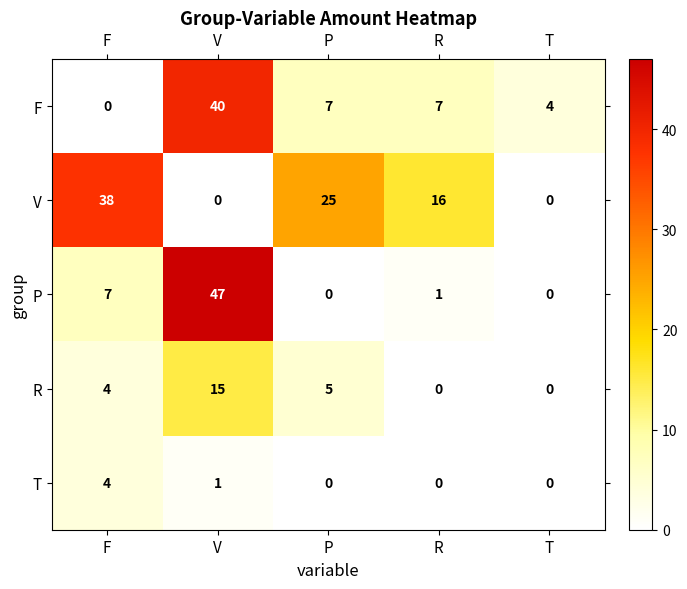

What is the spread (max minus min) of values at R?

16